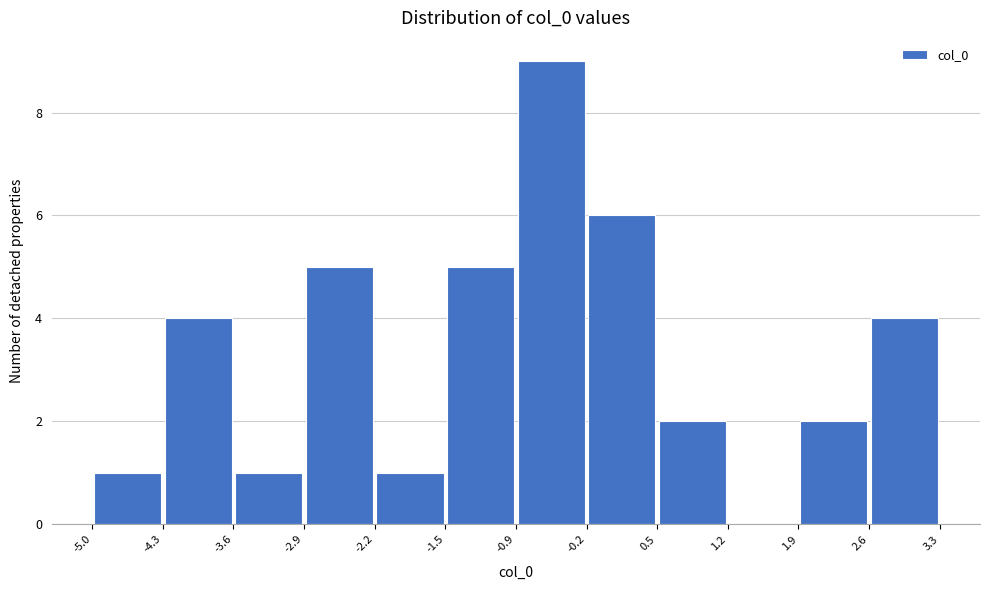

What is the height of the bar covering -2.9 to -2.2 on the x-axis? The values are not printed on the chart, so give them approximately, as read against the axis.

5